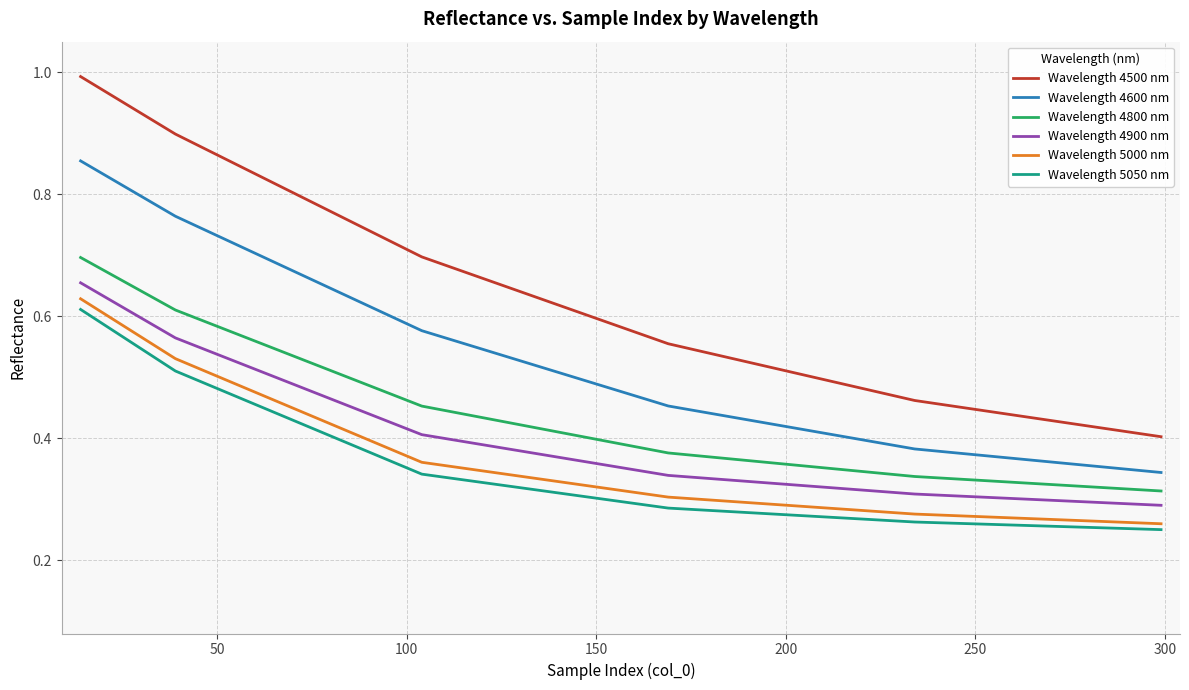

Which series has the widest spread of values?

Wavelength 4500 nm